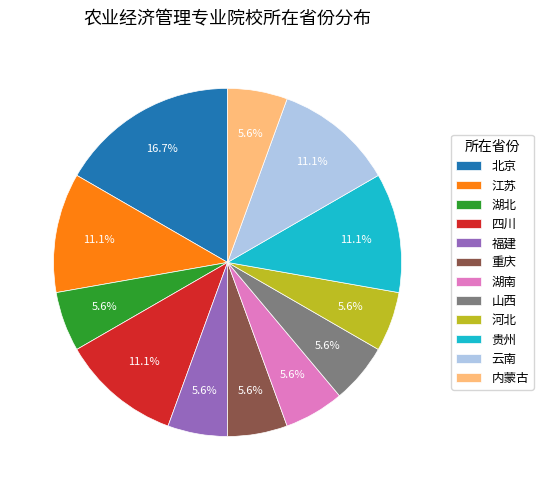

To the nearest percent, what portion does 江苏 represent?

11%